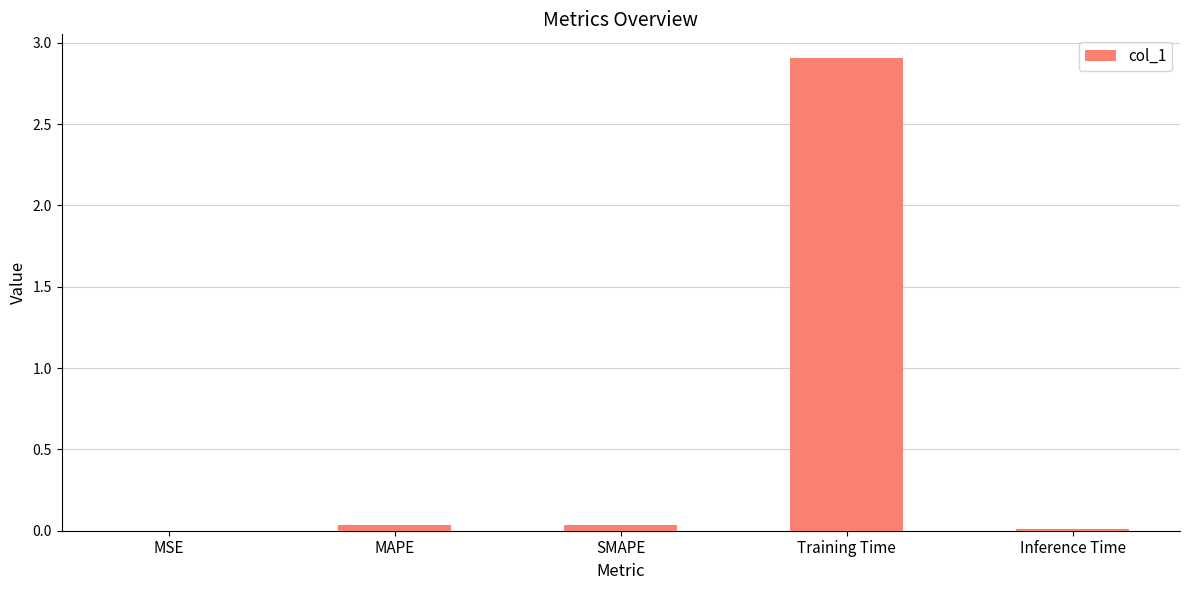

What is the greatest value displayed?

2.9